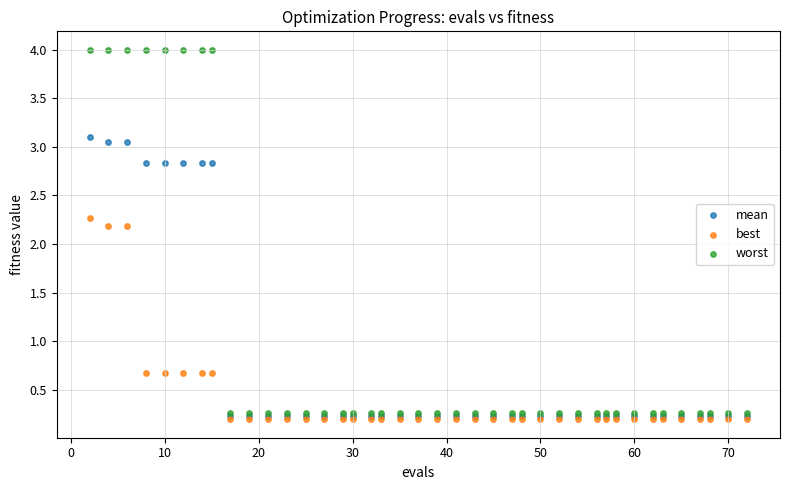

Which series reaches the maximum Y coordinate?

worst